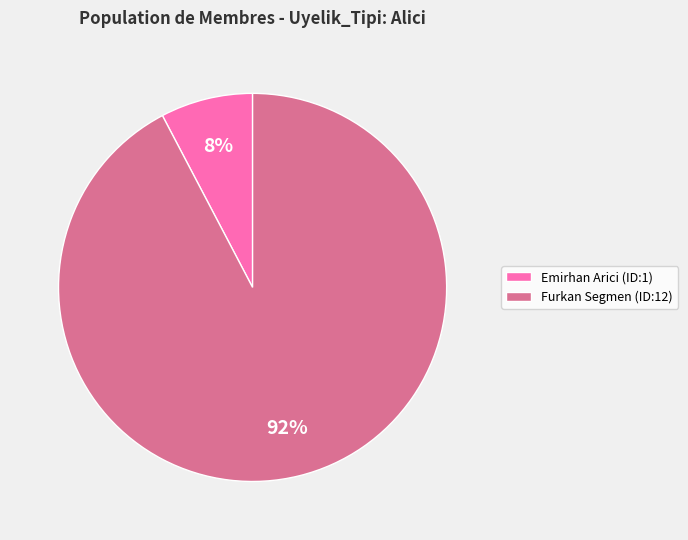

Which slice is the smallest?

Emirhan Arici (ID:1)